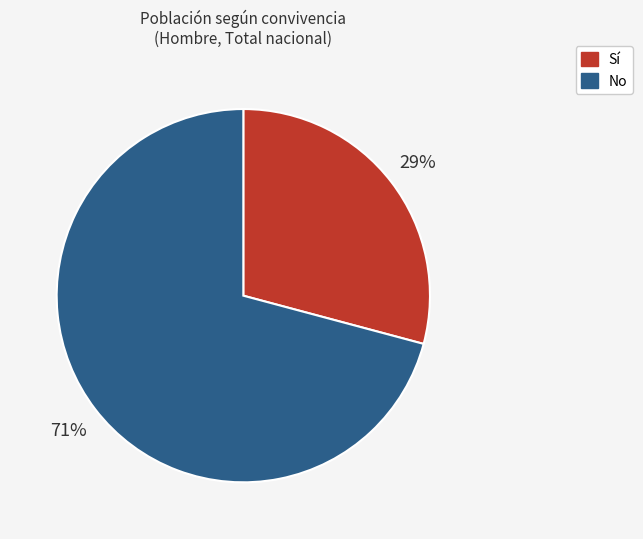

Rank the categories by value from lowest to highest.

Sí, No